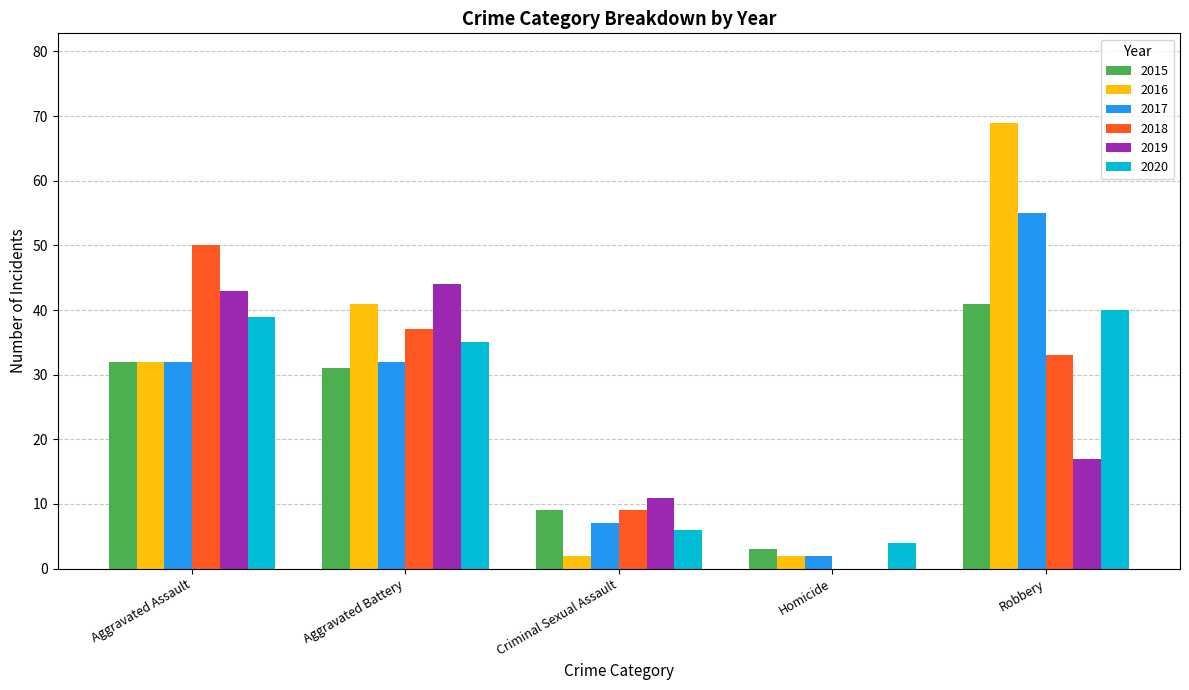

What is the maximum value for 2016?

69